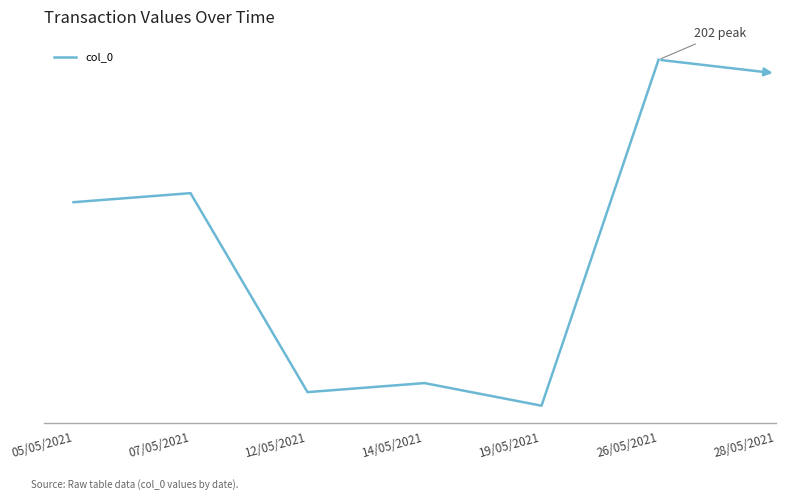

Is it true that the value at 26/05/2021 is 65?

False